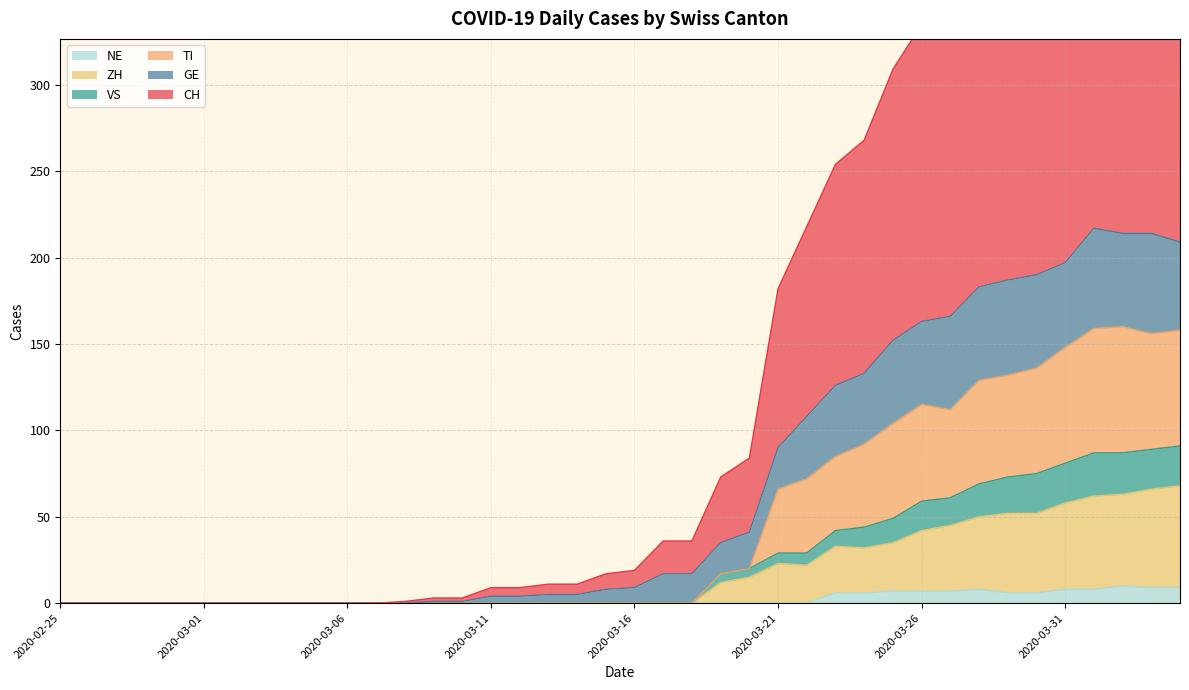

At 2020-03-11, list the series in order from largest to smallest.

CH, GE, VS, ZH, TI, NE